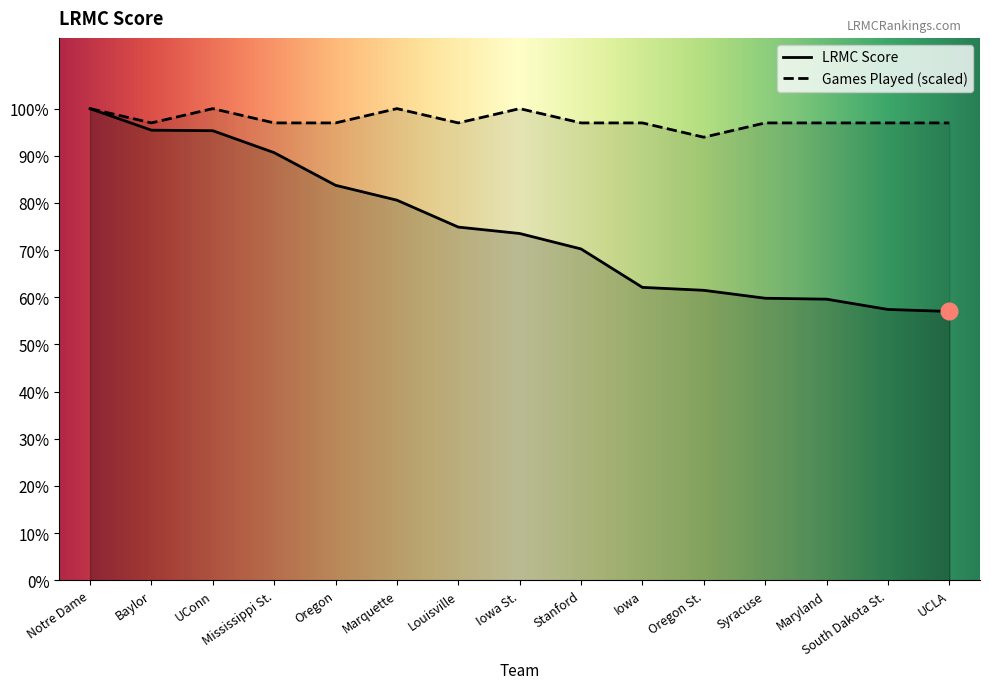

True or false: LRMC has more than 0 interior local peaks.

False